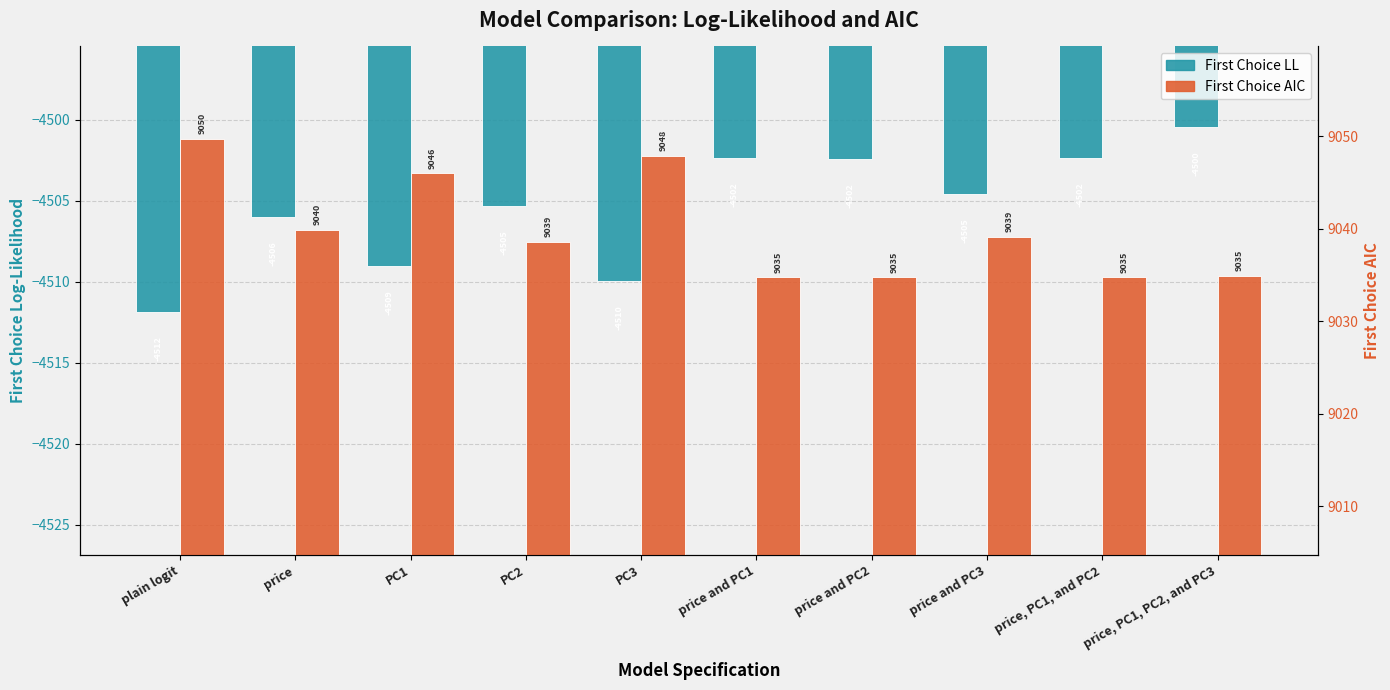

What is the approximate value of First Choice AIC at price, PC1, and PC2?

9034.8